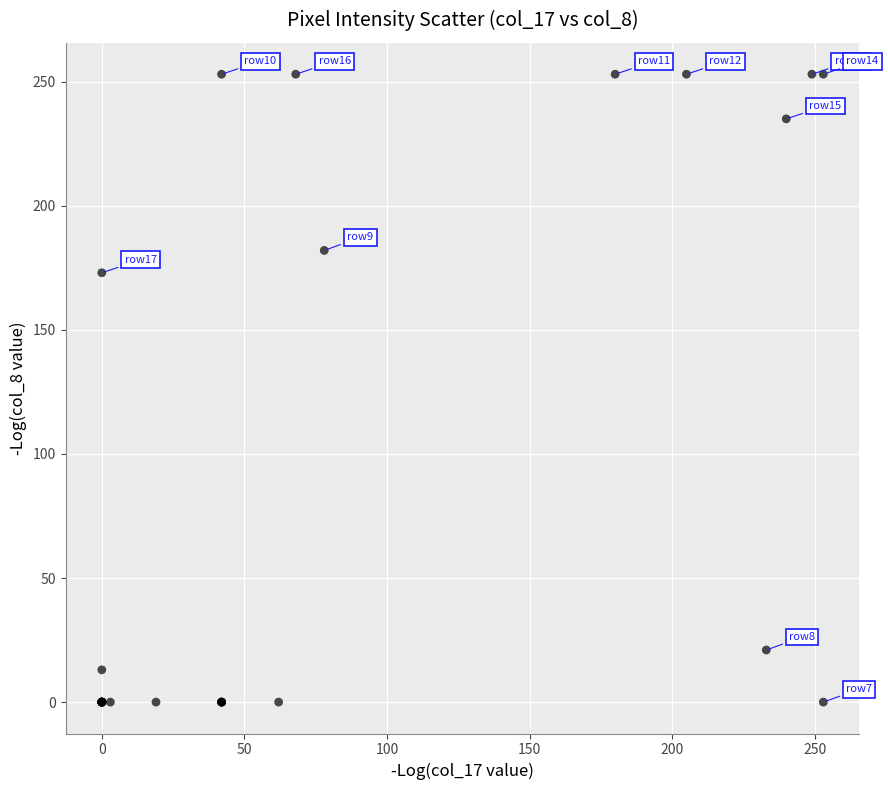

What Y value in the scatter plot is closest to 126?

173